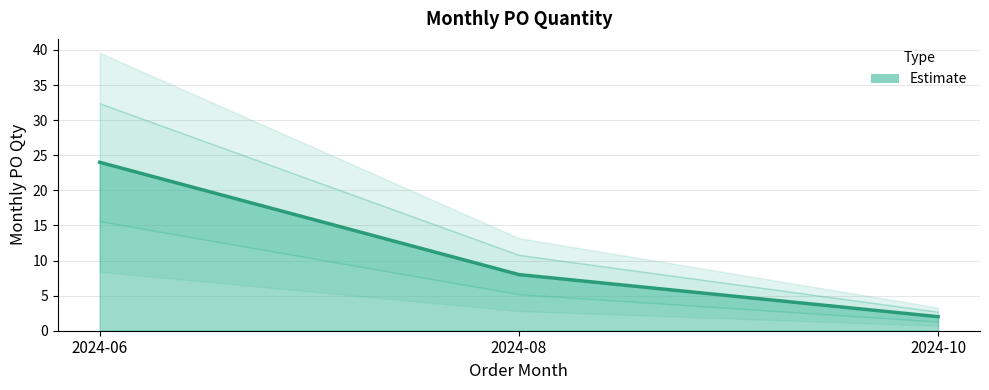

Which label corresponds to the largest value in the chart?

2024-06